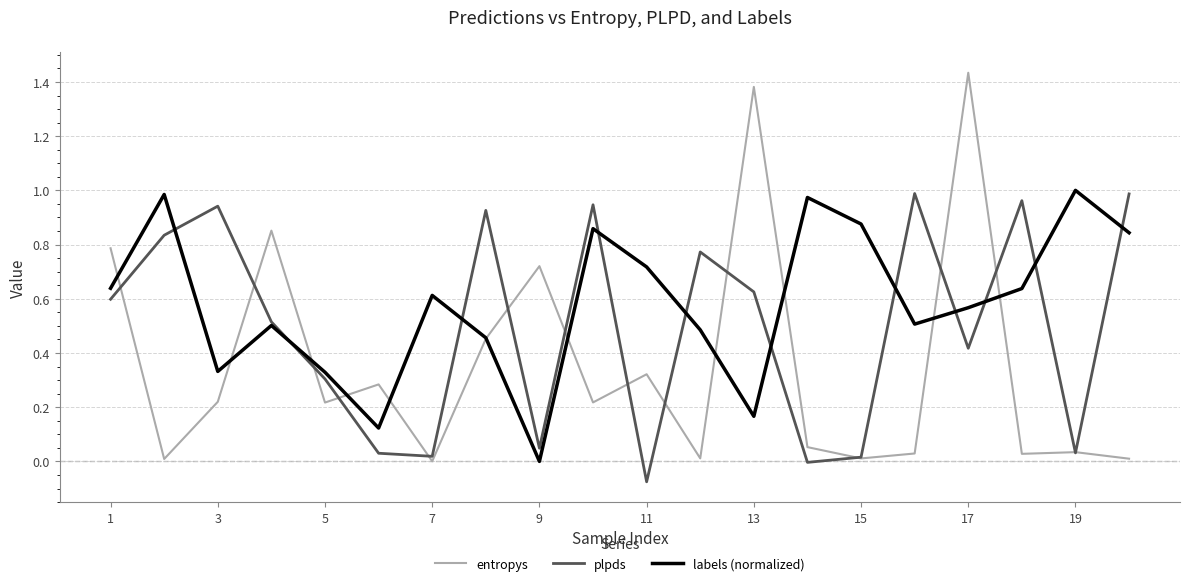

Which series has the largest total across all categories?

labels (normalized)